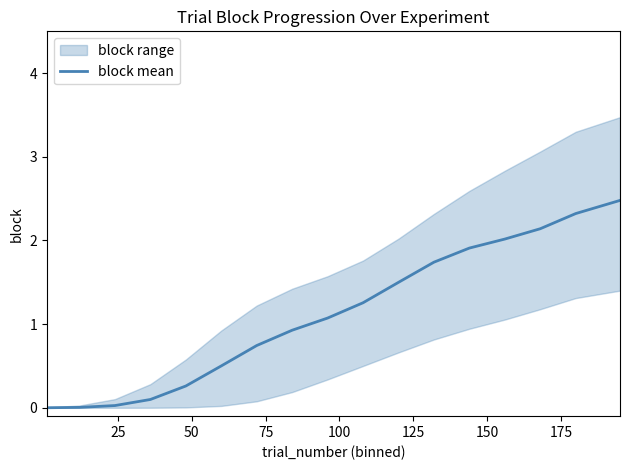

How many lines are shown in the chart?

1